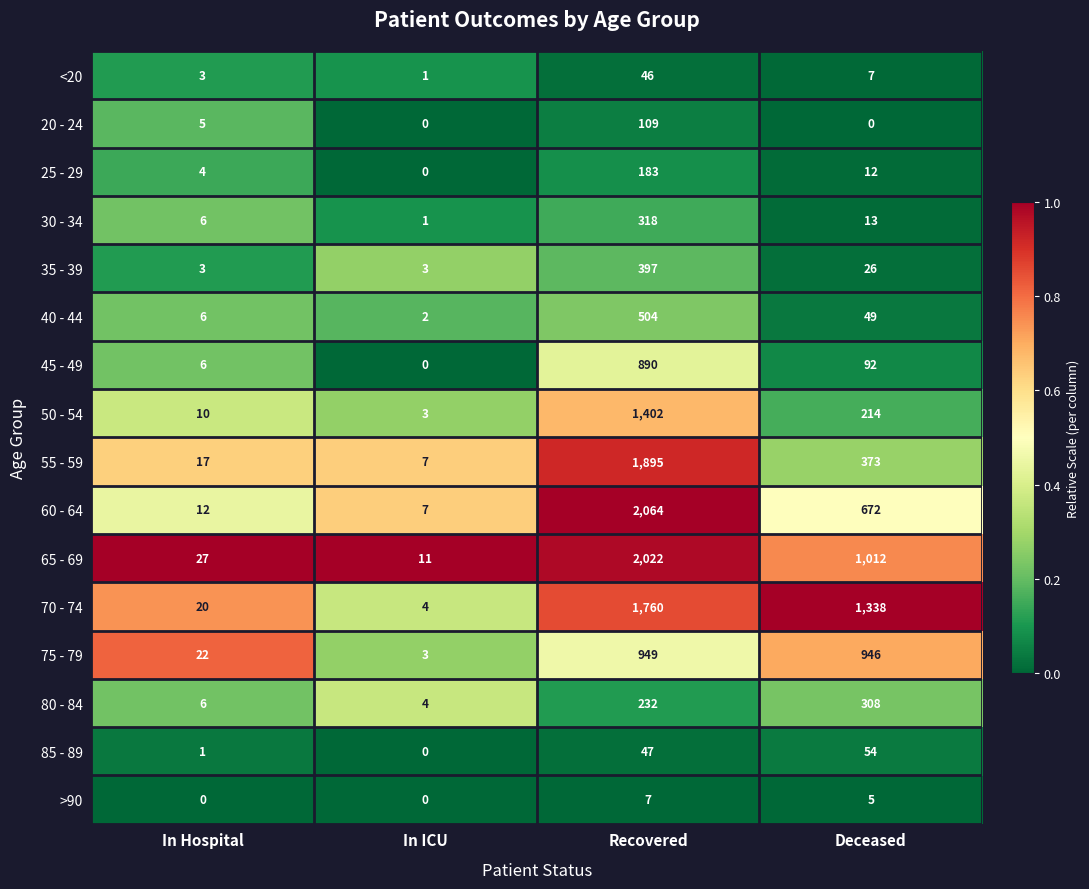

What is the difference between the 70 - 74 values at Recovered and In Hospital?

1740